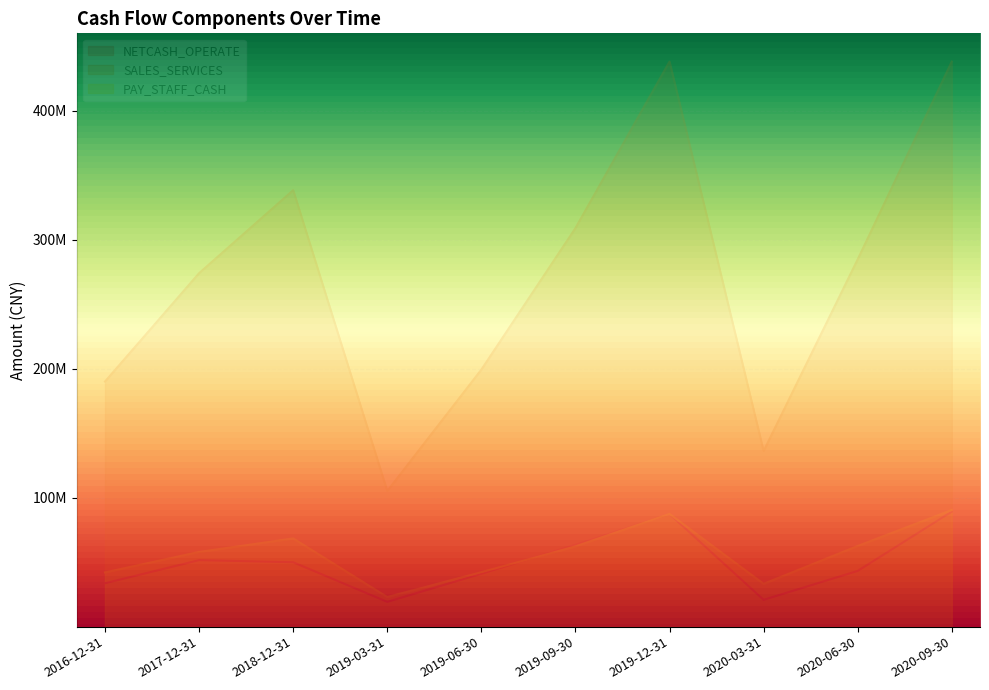

Reading left to right, what are all the values shown in this chart?

NETCASH_OPERATE: 2016-12-31=33629521.2	2017-12-31=51542739.3	2018-12-31=49916913.2	2019-03-31=19218498.0	2019-06-30=40999179.5	2019-09-30=63447505.2	2019-12-31=87223493.0	2020-03-31=20797541.0	2020-06-30=43200826.7	2020-09-30=89129601.2
SALES_SERVICES: 2016-12-31=189977975.9	2017-12-31=273961470.3	2018-12-31=338287633.6	2019-03-31=105107148.0	2019-06-30=199209543.2	2019-09-30=308869975.4	2019-12-31=437945105.7	2020-03-31=136063996.9	2020-06-30=284657254.5	2020-09-30=437952381.8
PAY_STAFF_CASH: 2016-12-31=42023891.5	2017-12-31=57890705.5	2018-12-31=68344086.7	2019-03-31=22913715.3	2019-06-30=42217837.1	2019-09-30=62195285.2	2019-12-31=87374701.1	2020-03-31=33156524.9	2020-06-30=62515803.9	2020-09-30=90382078.3